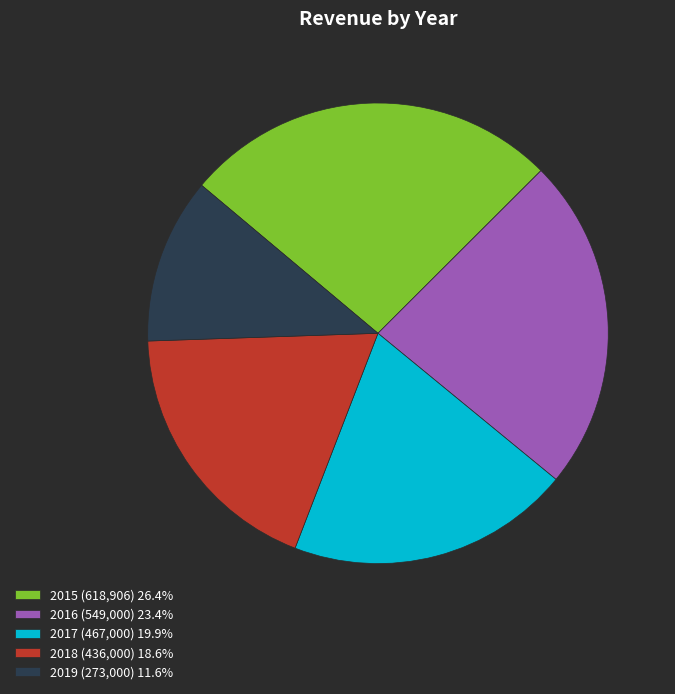

Approximately how many times larger is the value at 2015 (618,906) 26.4% compared to 2016 (549,000) 23.4%?

1.1